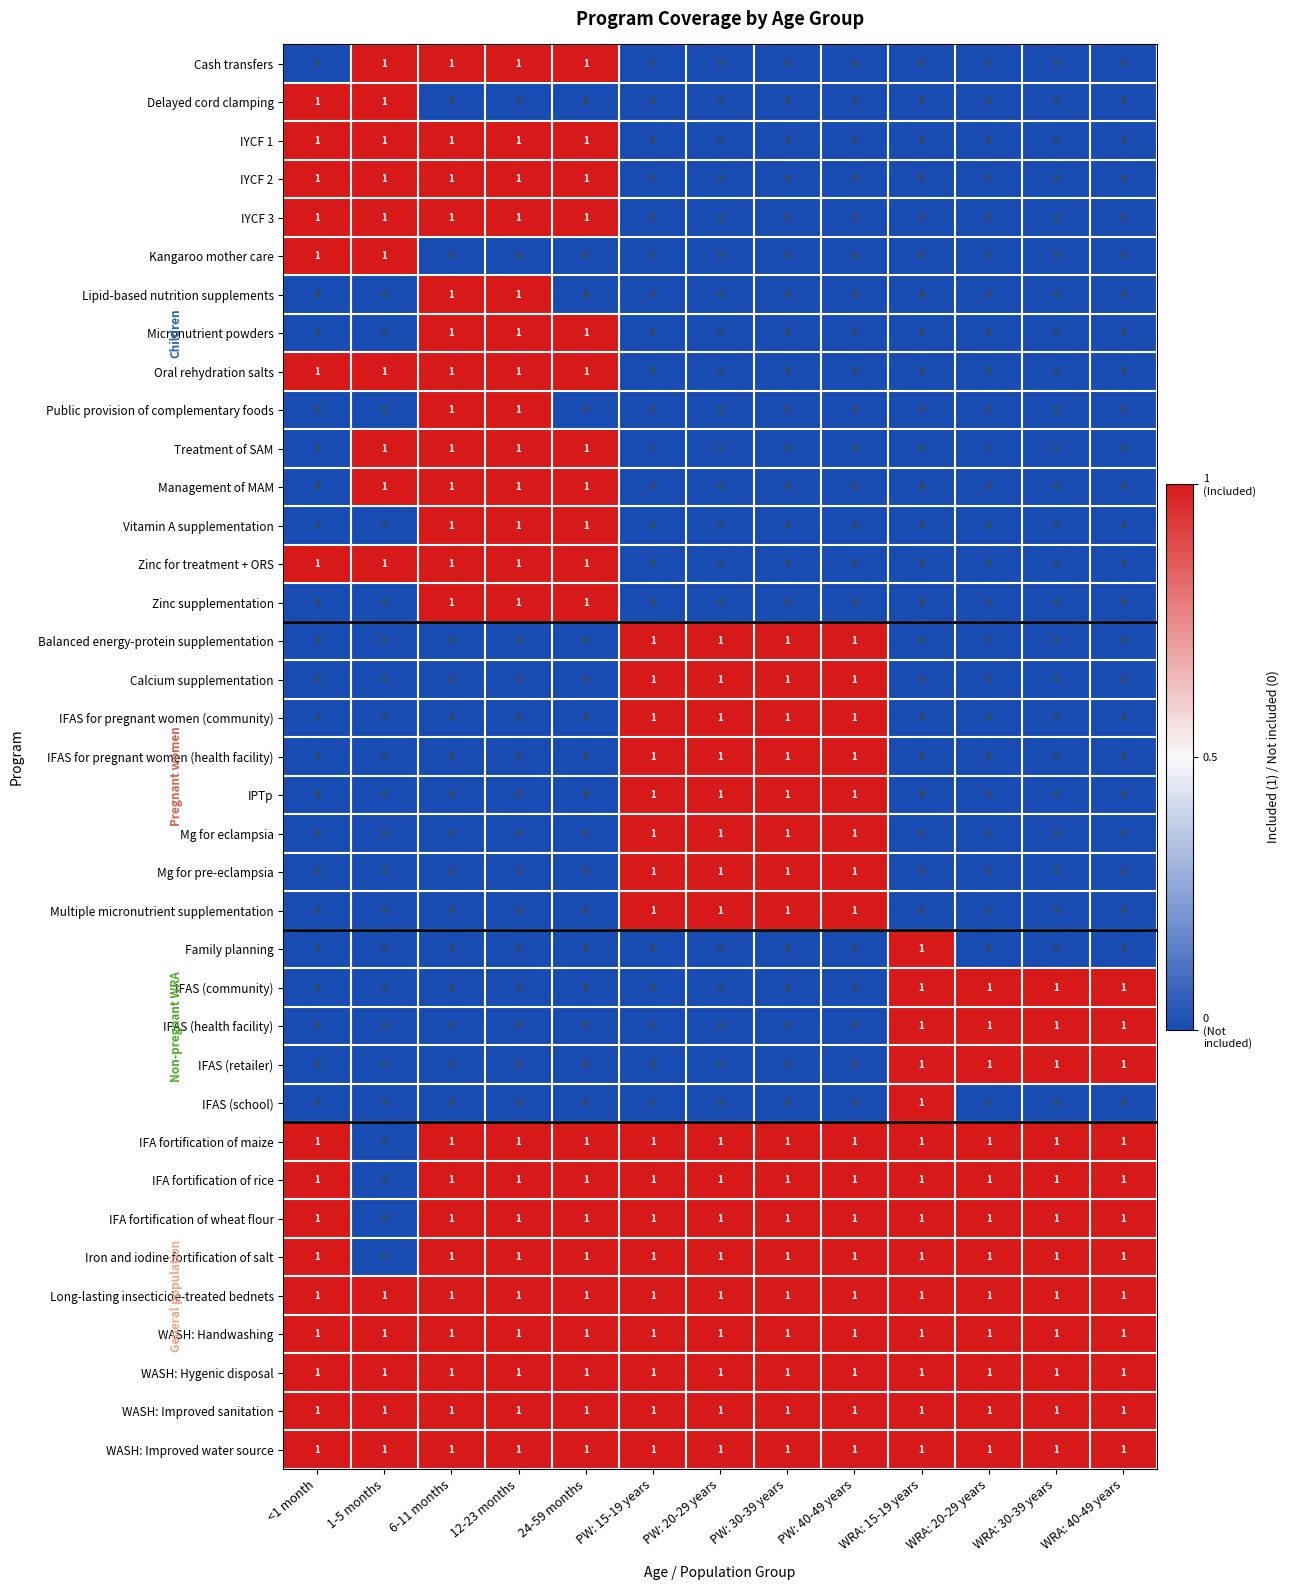

Is it true that Delayed cord clamping equals 0 at PW: 15-19 years?

True